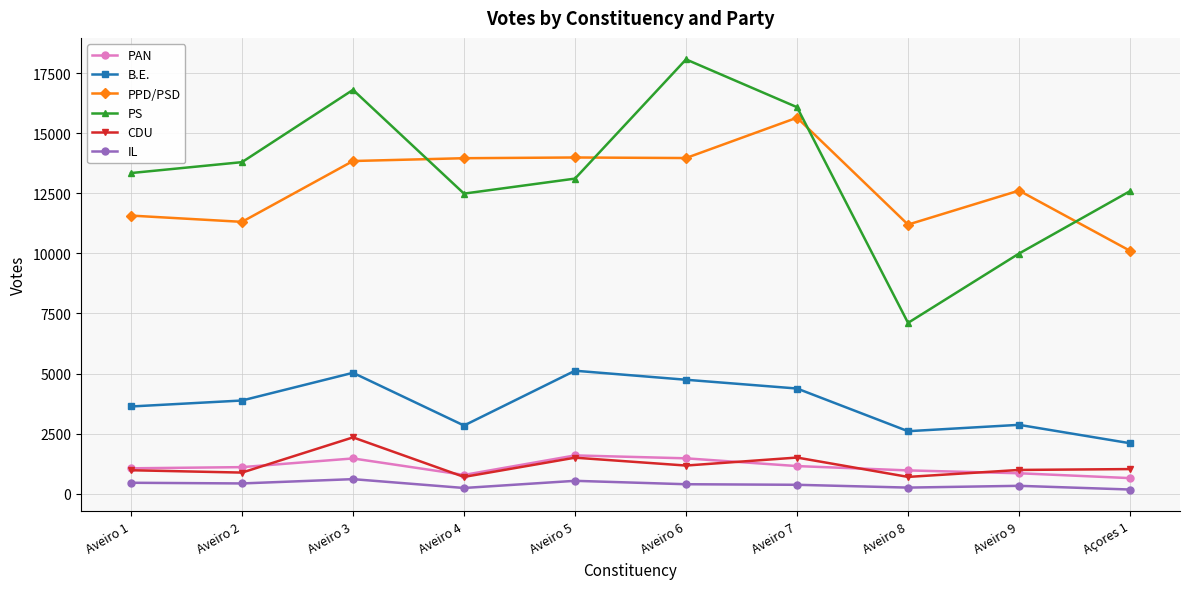

In PAN, how many points are lower than both neighbors (excluding endpoints)?

1